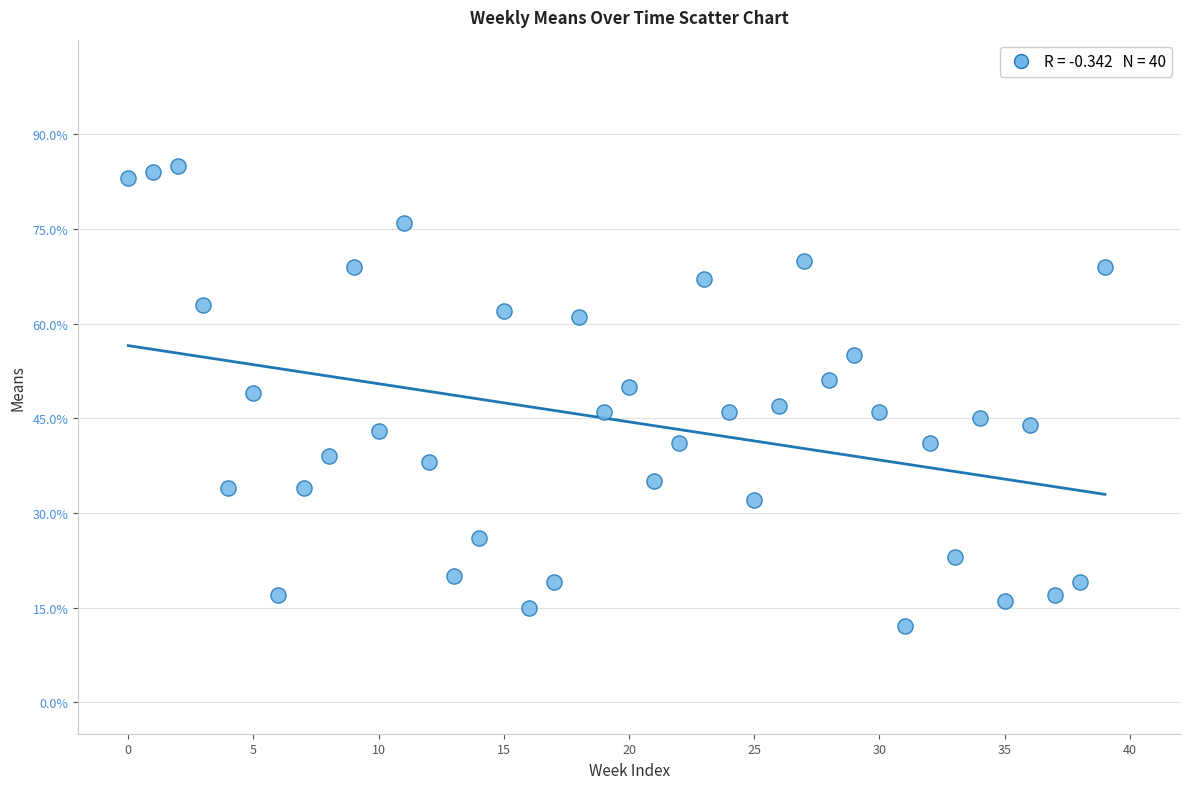

What is the range of Y values (max minus min)?

73